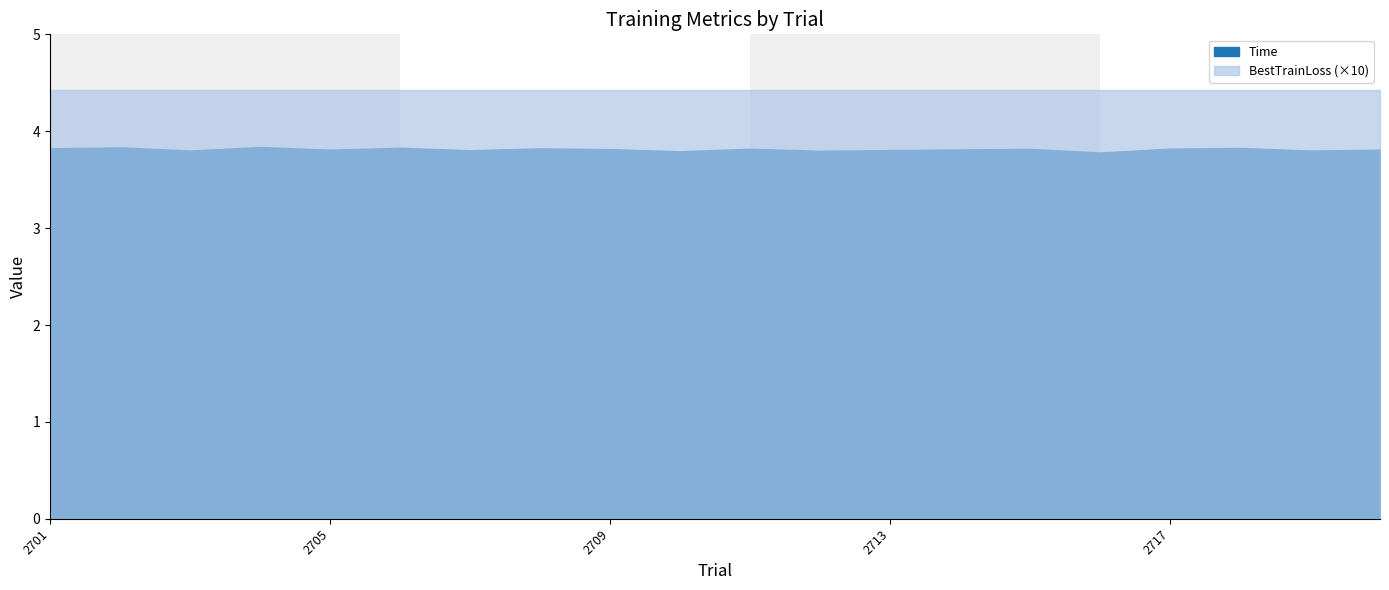

True or false: Time and BestTrainLoss cross at least once.

False